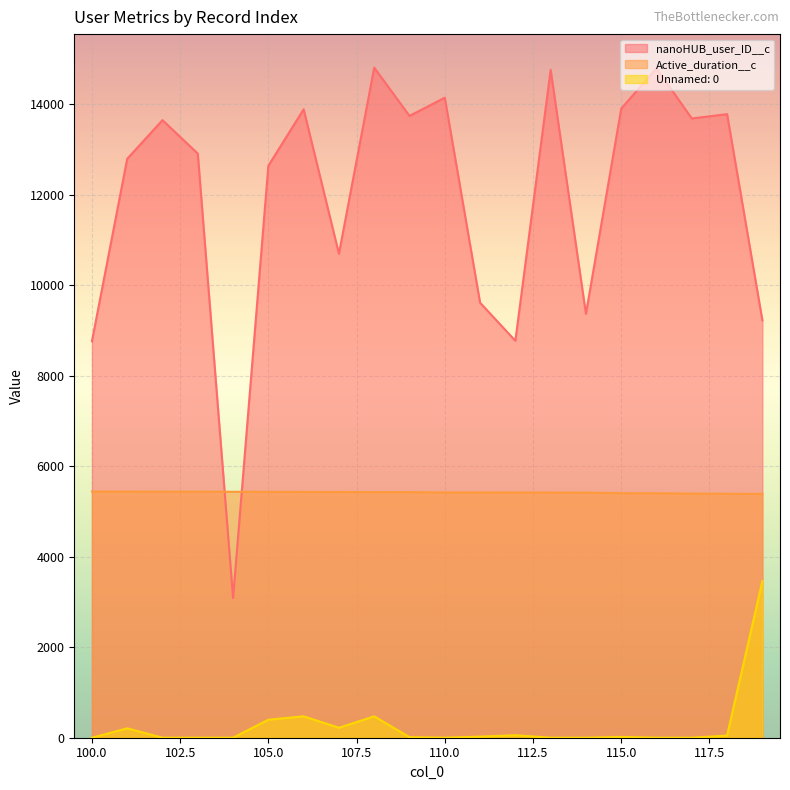

How many values in the Unnamed: 0 series exceed 17?

9